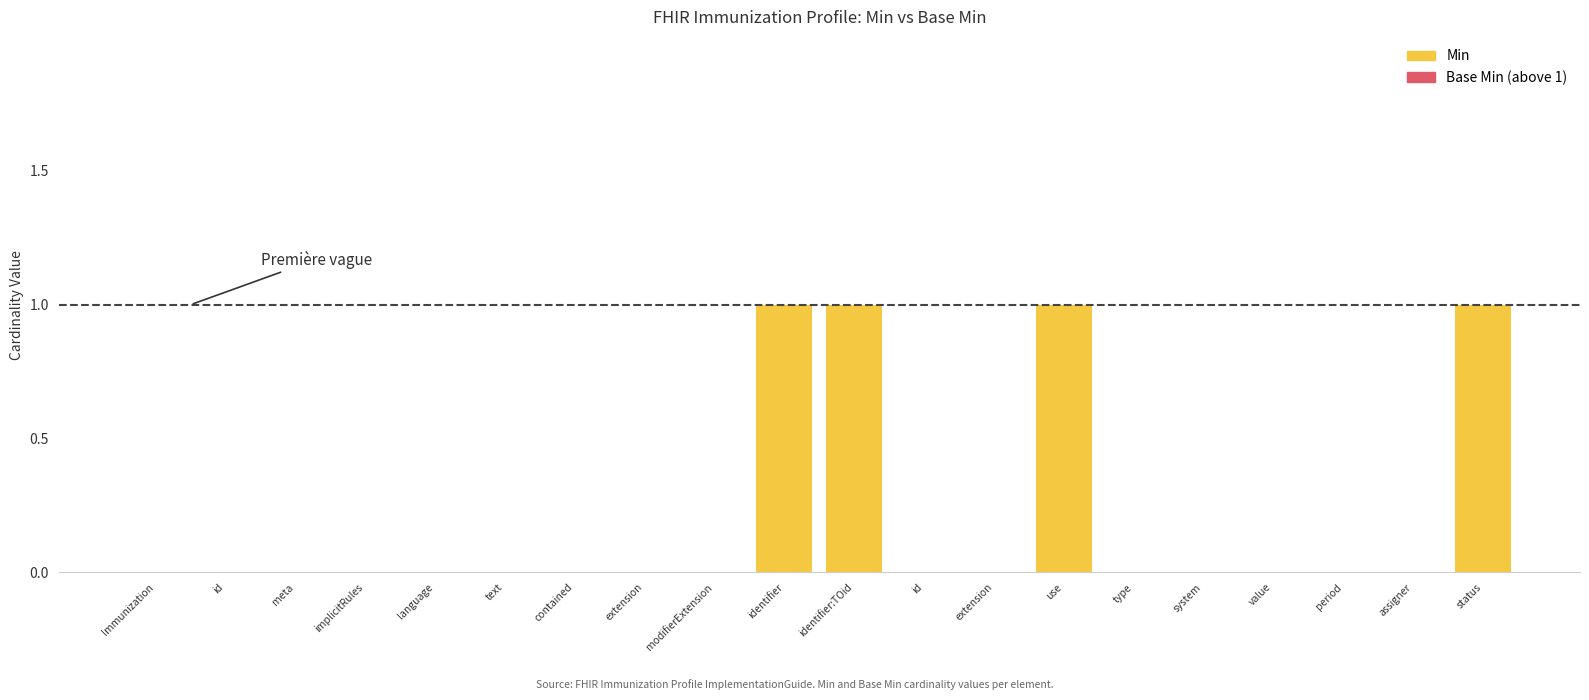

Are the bars horizontal?

No